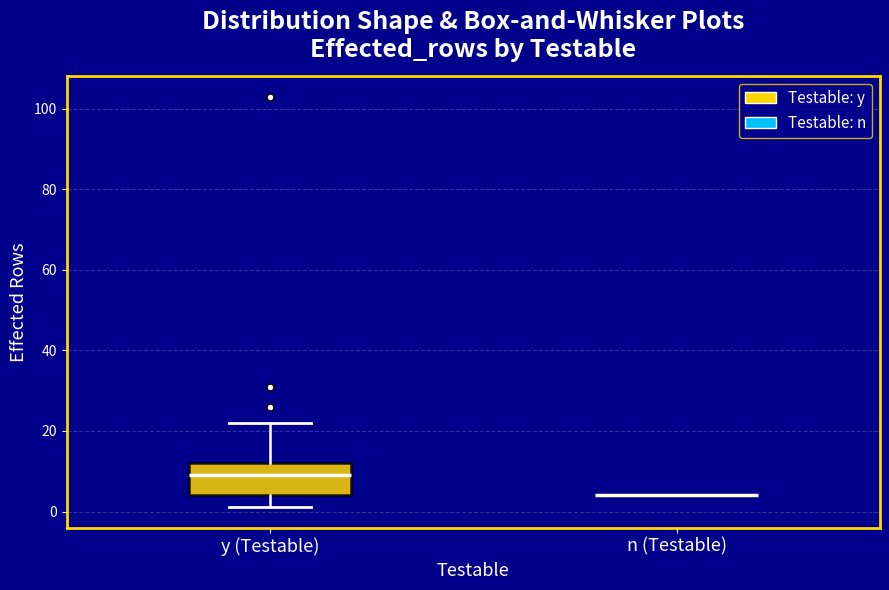

Which box is the tallest, from its lower edge to its upper edge?

y (Testable)